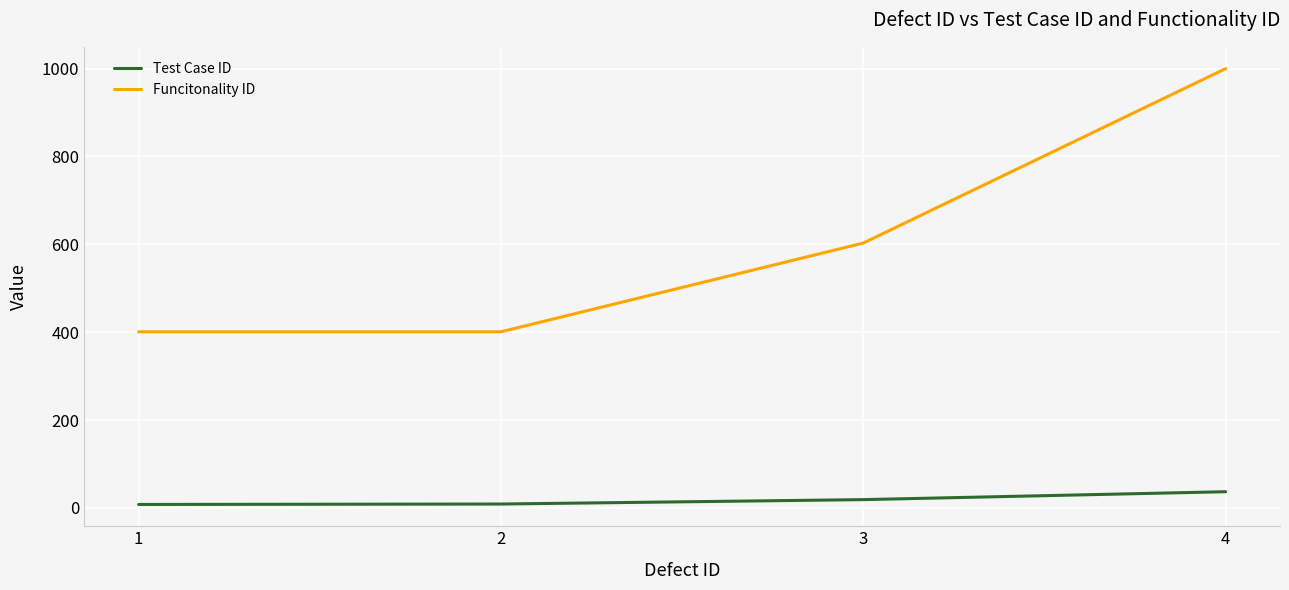

The value of Funcitonality ID at 1 is 272. True or false?

False